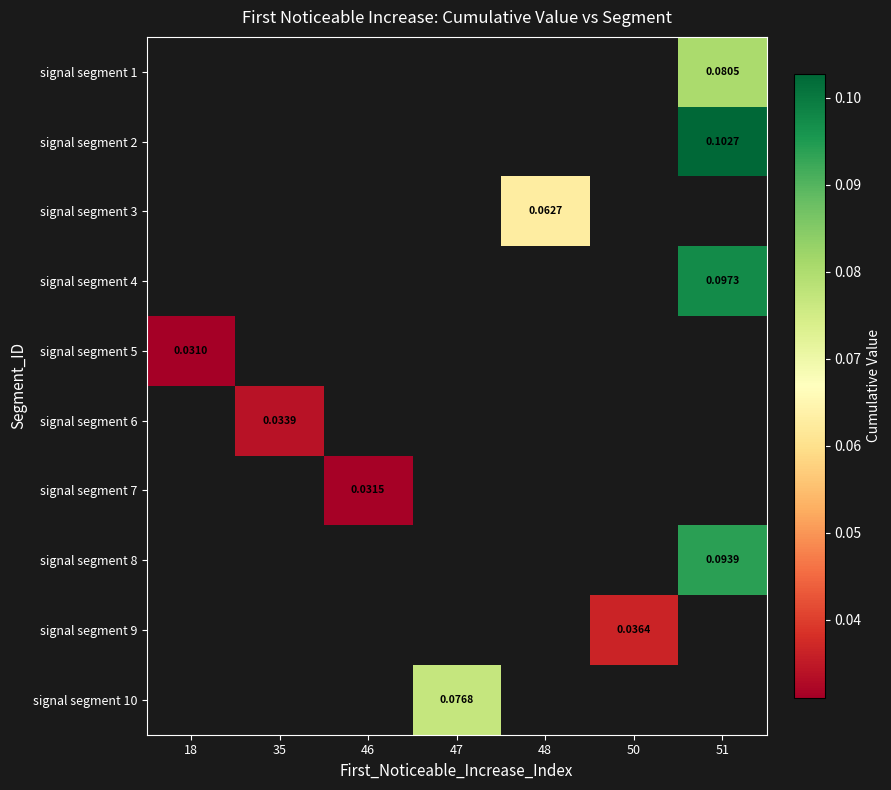

Which has a higher value, 18 or 50?

50